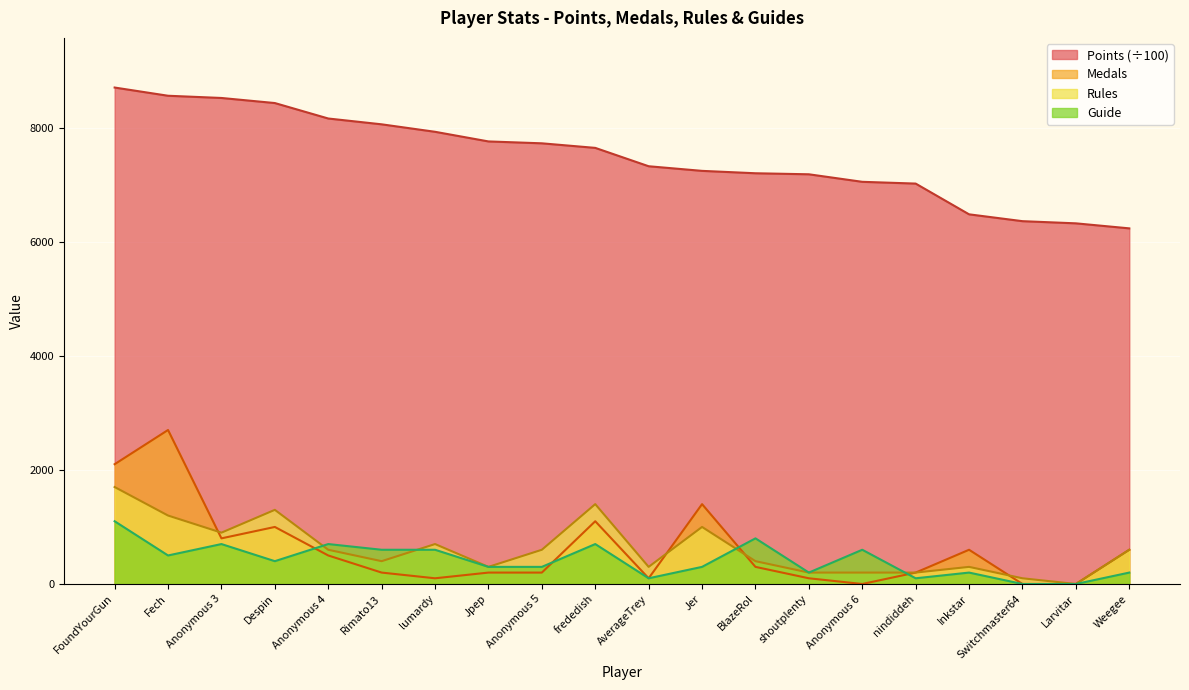

Between Despin and Jpep, which series saw the biggest shift?

Rules